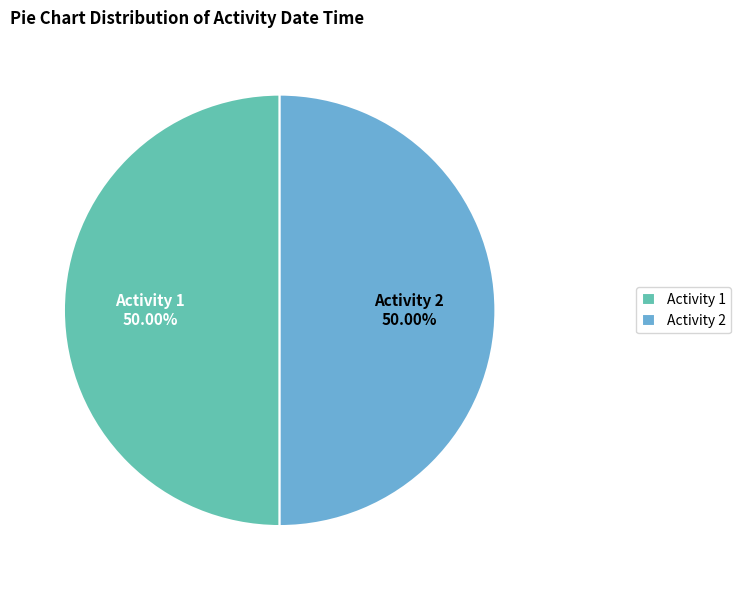

Combined, do Activity 2 and Activity 1 account for over 50%?

Yes